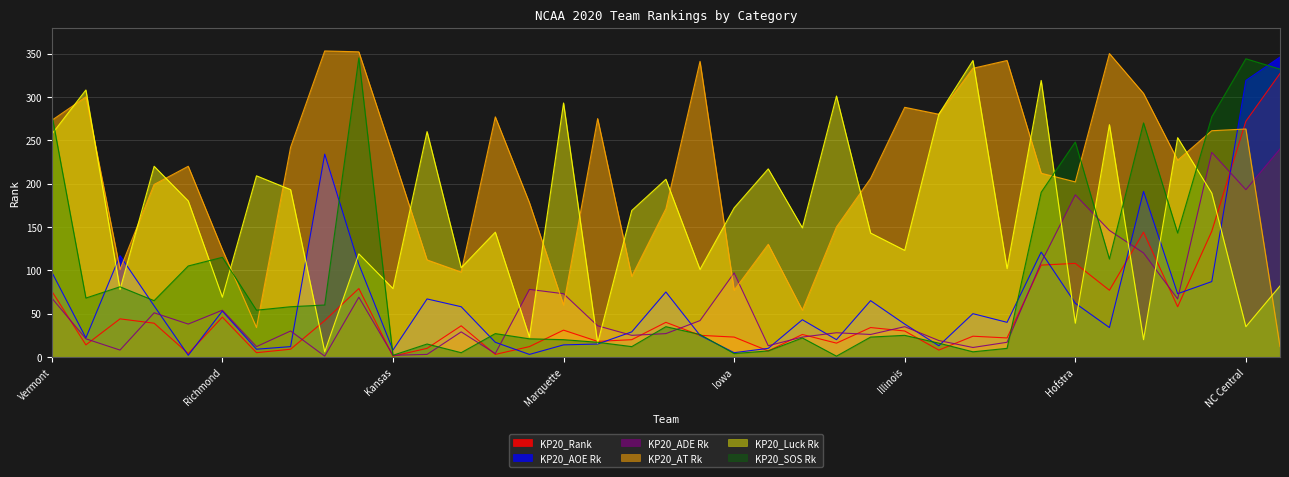

True or false: KP20_Luck Rk and KP20_SOS Rk cross at least once.

True